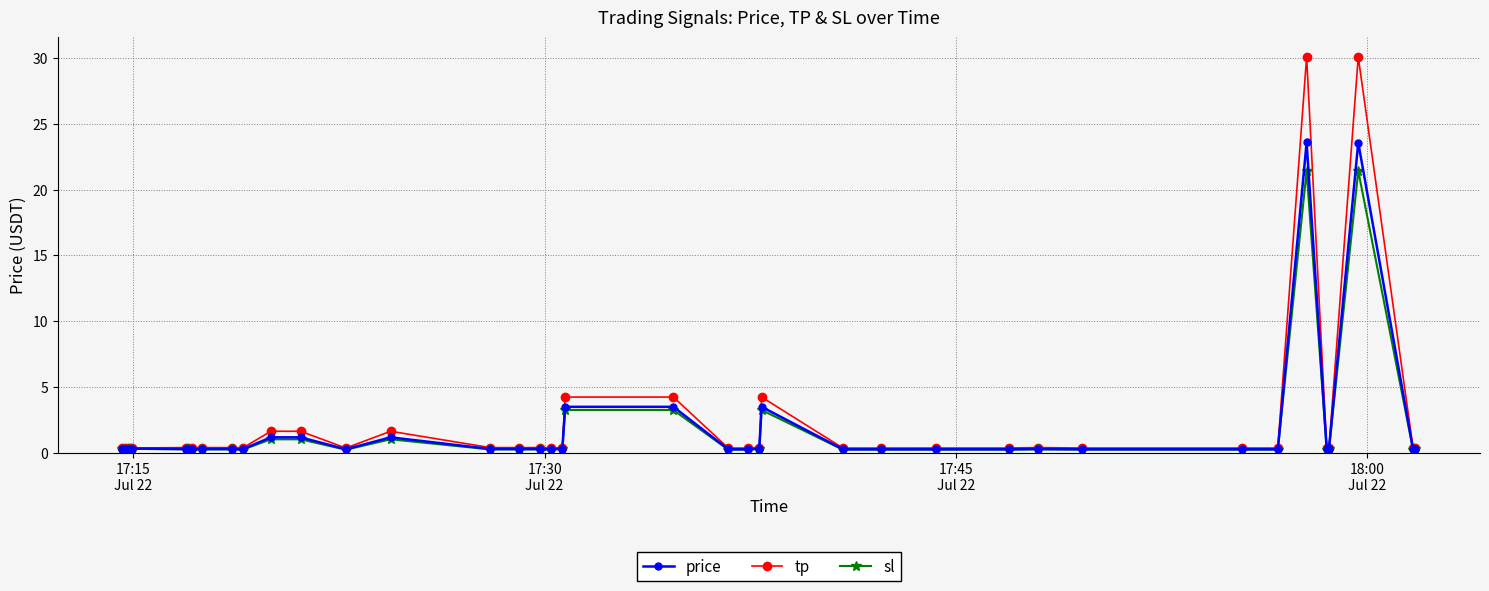

How many lines are shown in the chart?

3